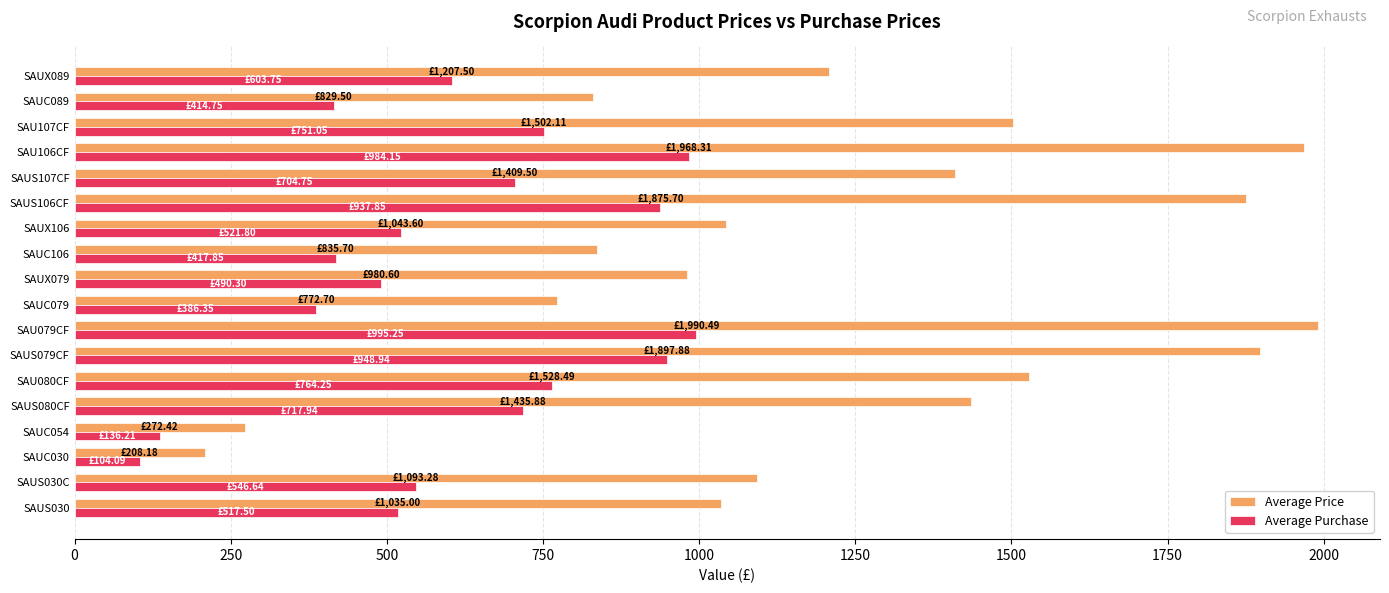

What is the difference between the maximum and minimum values in the Average Price series?

1782.3